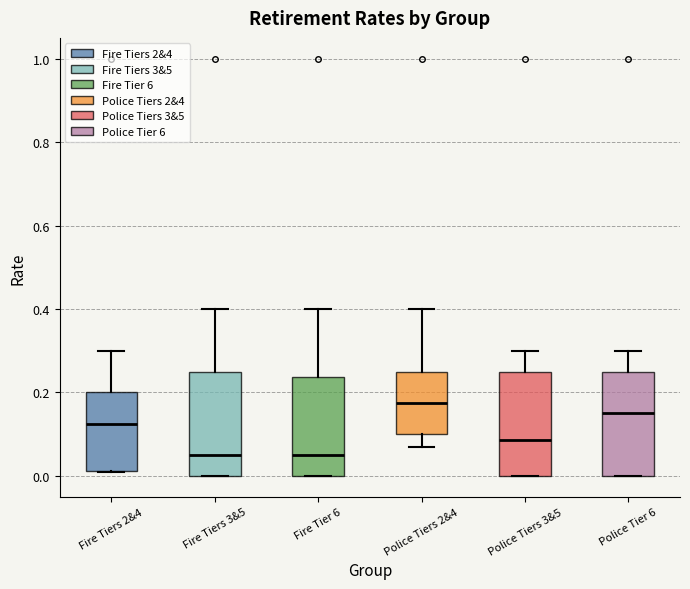

Reading left to right, transcribe this box plot: for each box, give where its median line is, the range the box spans, and where its two whiskers end, as read against the y-axis. The values are not printed on the chart, so give them approximately, as read against the axis.

Fire Tiers 2&4: median 0.12, box 0.02 to 0.20, whiskers 0.02 to 0.30
Fire Tiers 3&5: median 0.06, box 0.00 to 0.26, whiskers 0.00 to 0.40
Fire Tier 6: median 0.06, box 0.00 to 0.24, whiskers 0.00 to 0.40
Police Tiers 2&4: median 0.18, box 0.10 to 0.26, whiskers 0.08 to 0.40
Police Tiers 3&5: median 0.08, box 0.00 to 0.26, whiskers 0.00 to 0.30
Police Tier 6: median 0.16, box 0.00 to 0.26, whiskers 0.00 to 0.30